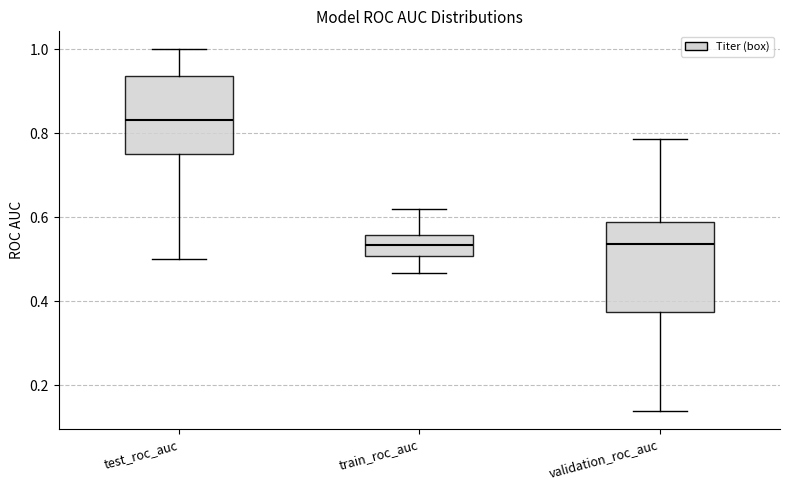

Reading left to right, transcribe this box plot: for each box, give where its median line is, the range the box spans, and where its two whiskers end, as read against the y-axis. The values are not printed on the chart, so give them approximately, as read against the axis.

test_roc_auc: median 0.84, box 0.76 to 0.94, whiskers 0.50 to 1.00
train_roc_auc: median 0.54, box 0.50 to 0.56, whiskers 0.46 to 0.62
validation_roc_auc: median 0.54, box 0.38 to 0.58, whiskers 0.14 to 0.78